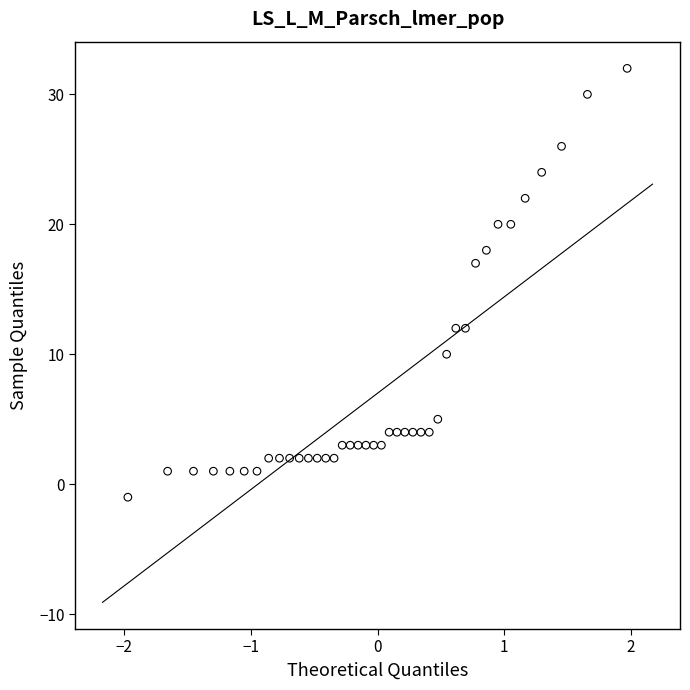

What Y value in the scatter plot is closest to 15?

17